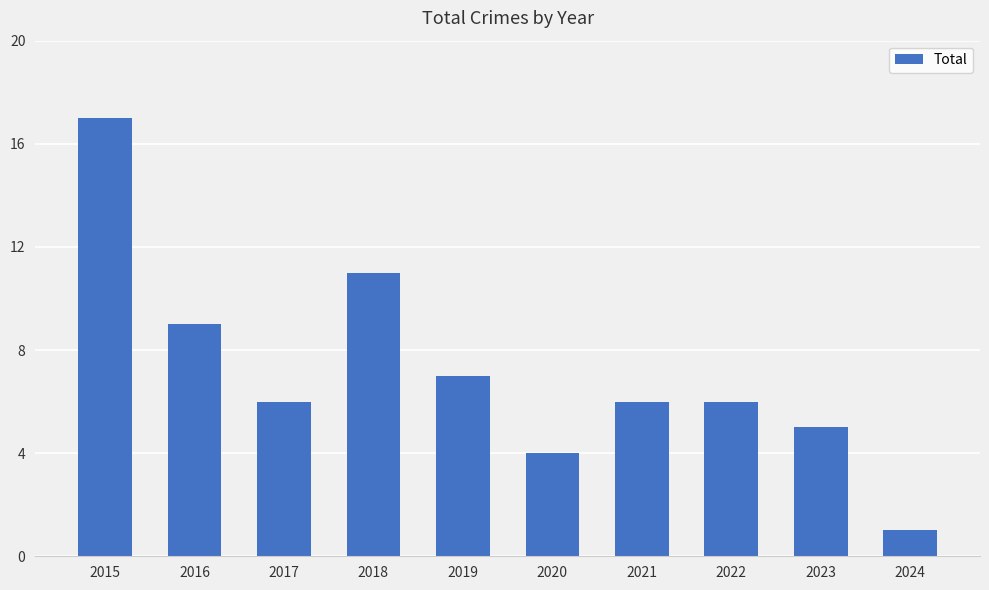

What is the change in value from 2016 to 2020?

-5